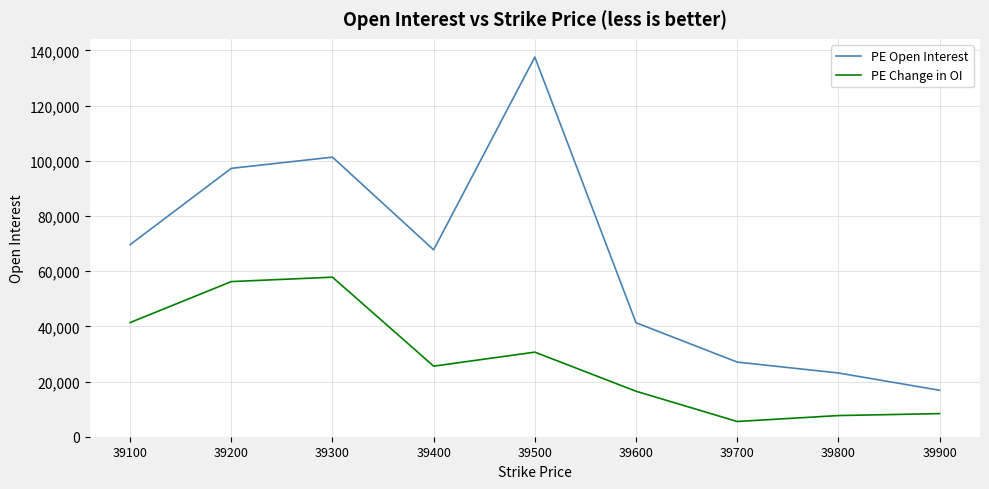

What is the total value across all series at 39500?

168204